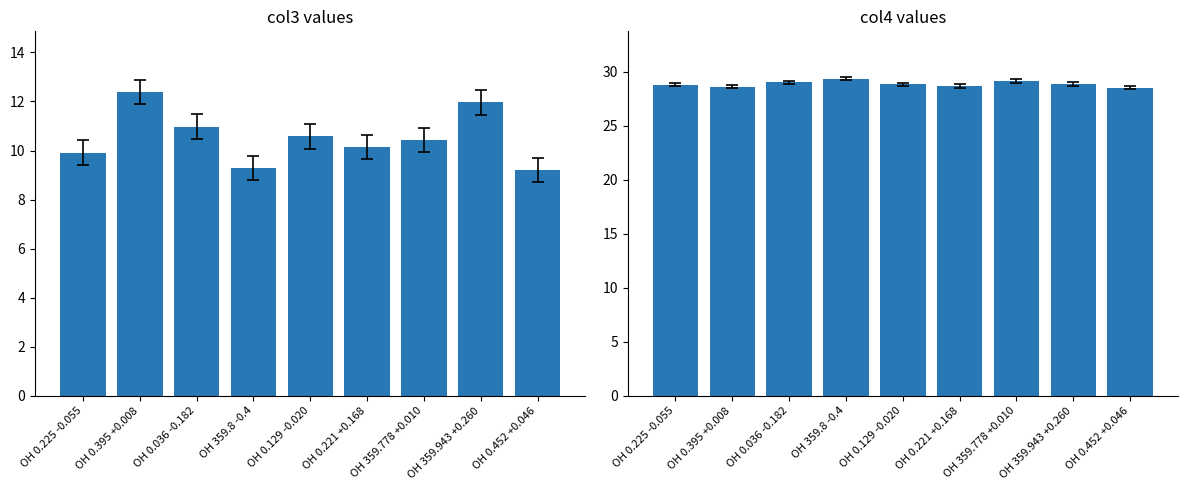

Reading left to right, extract all data points from this chart.

col3: 9.9	12.4	11.0	9.3	10.6	10.1	10.4	12.0	9.2
col4: 28.8	28.6	29.0	29.3	28.8	28.7	29.1	28.8	28.5